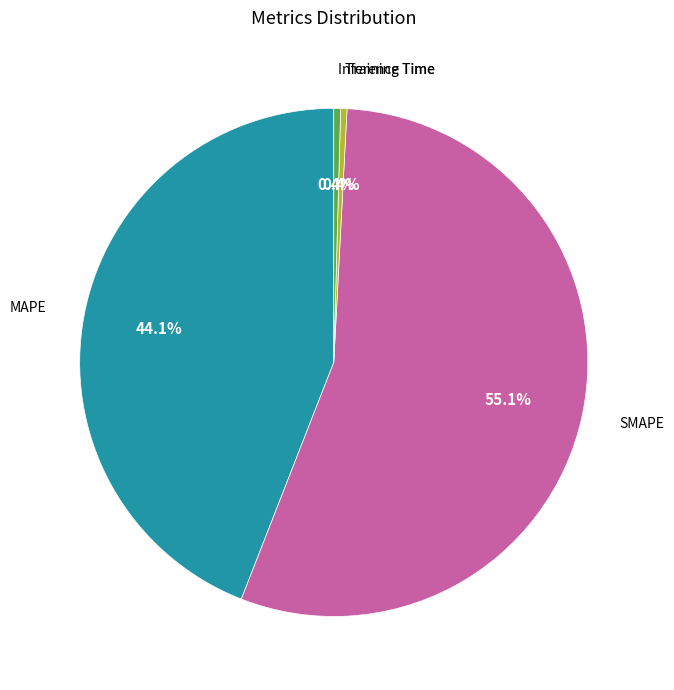

What portion of the pie excludes Training Time?

99.6%